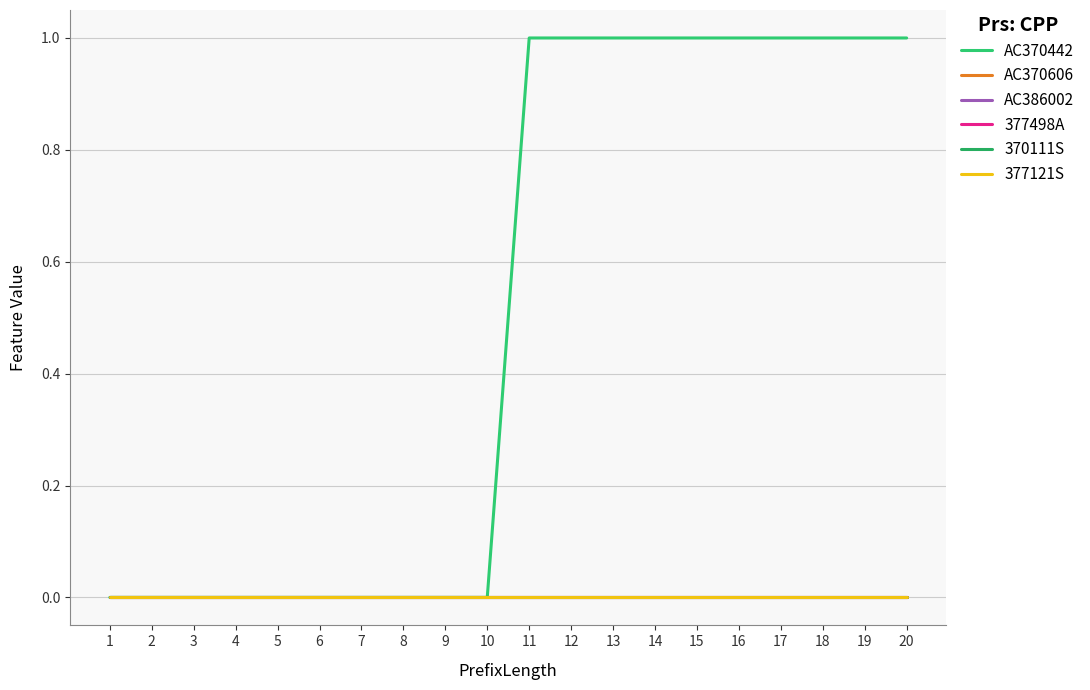

What is the sum of all AC370442 values?

10